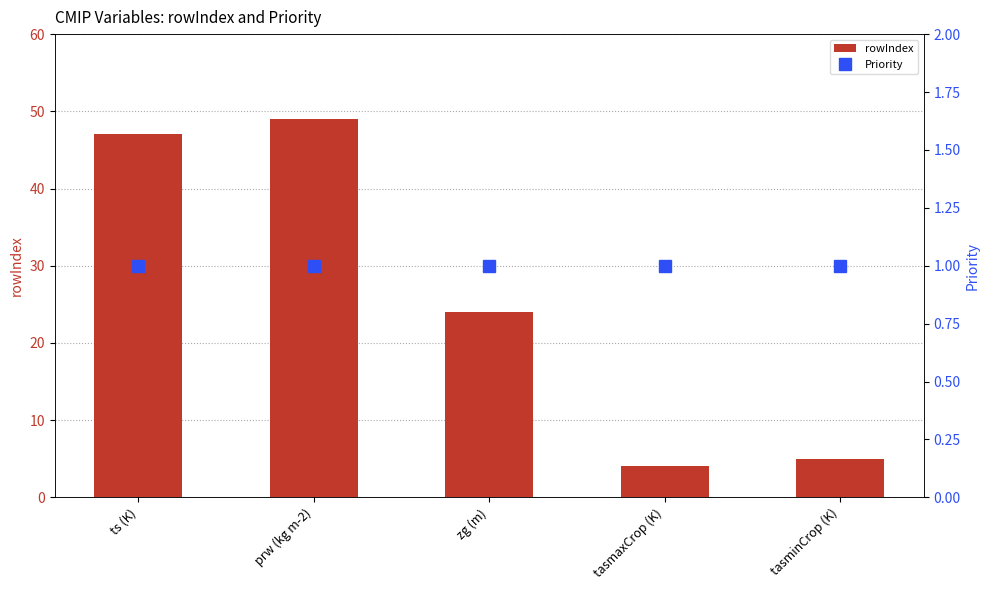

Is the value of rowIndex at ts (K) greater than the value of Priority at prw (kg m-2)?

Yes